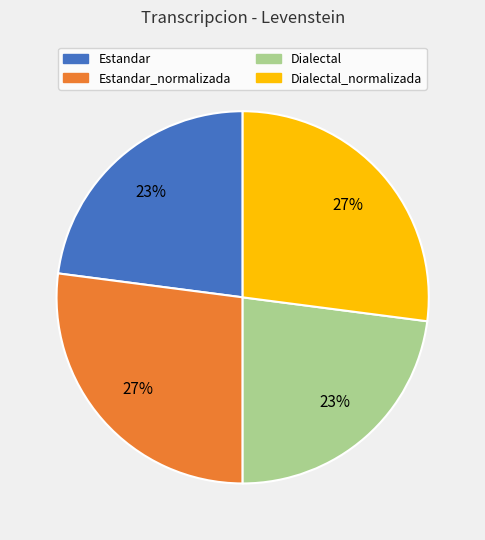

Does any single category account for the majority?

No